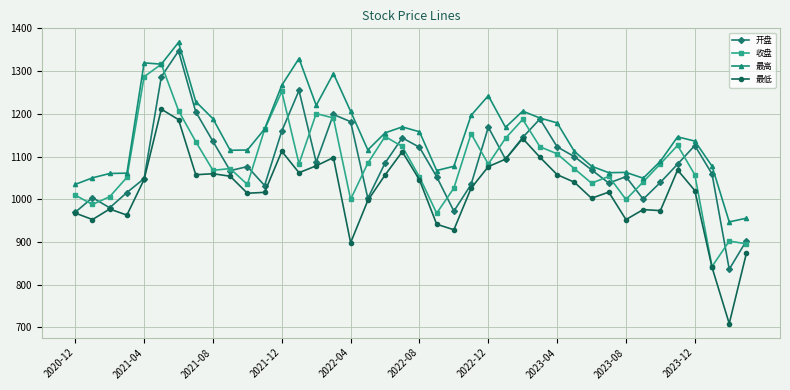

True or false: 最低 has more than 1 interior local peaks.

True